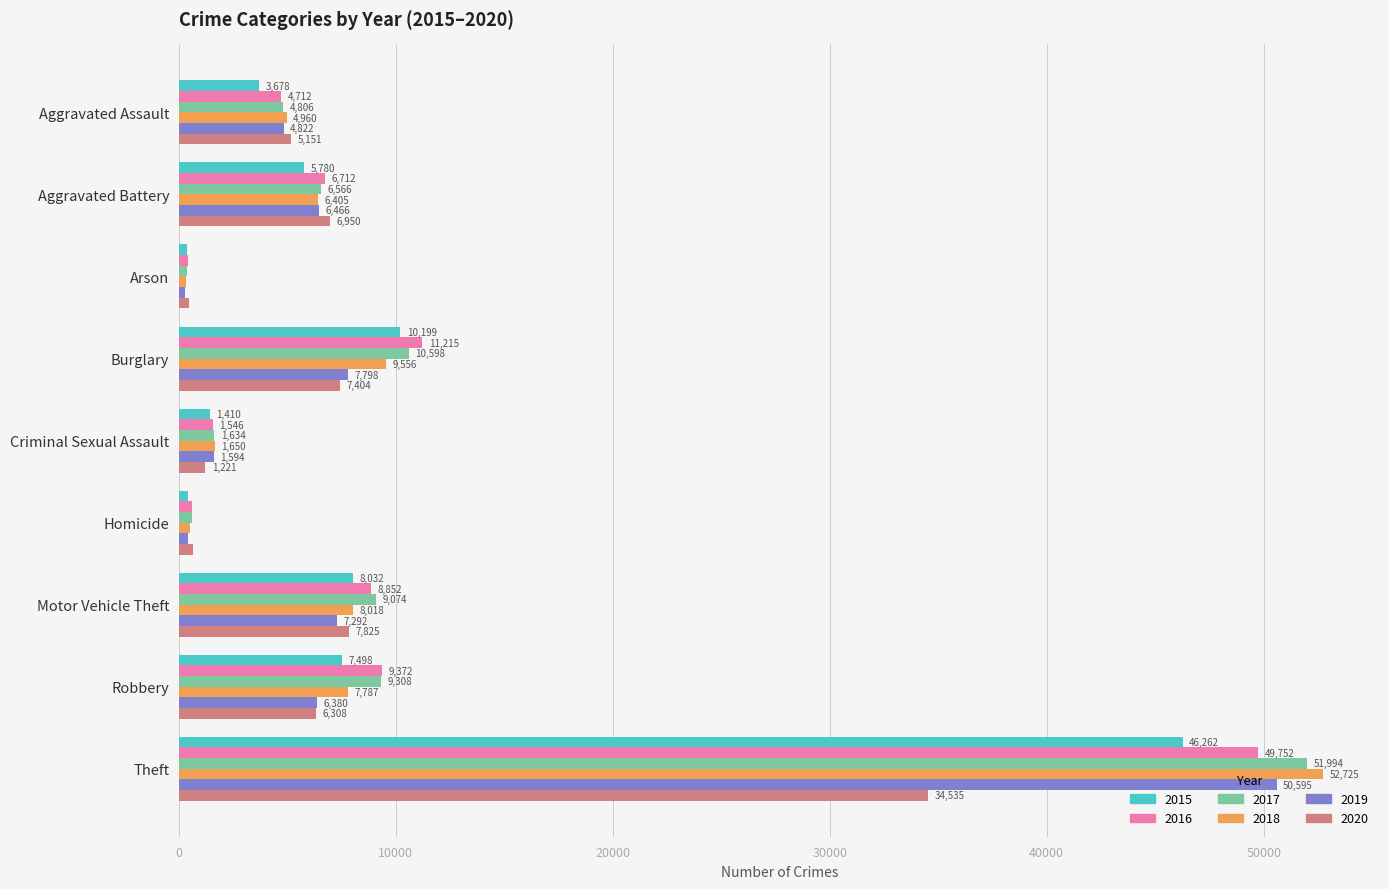

Count the number of data series in this chart.

6